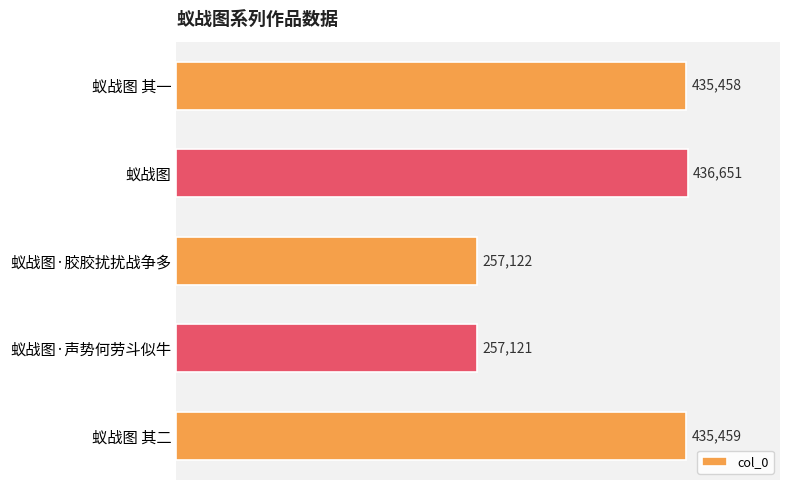

What is the sum of the values at 蚁战图·声势何劳斗似牛 and 蚁战图·胶胶扰扰战争多?

514243